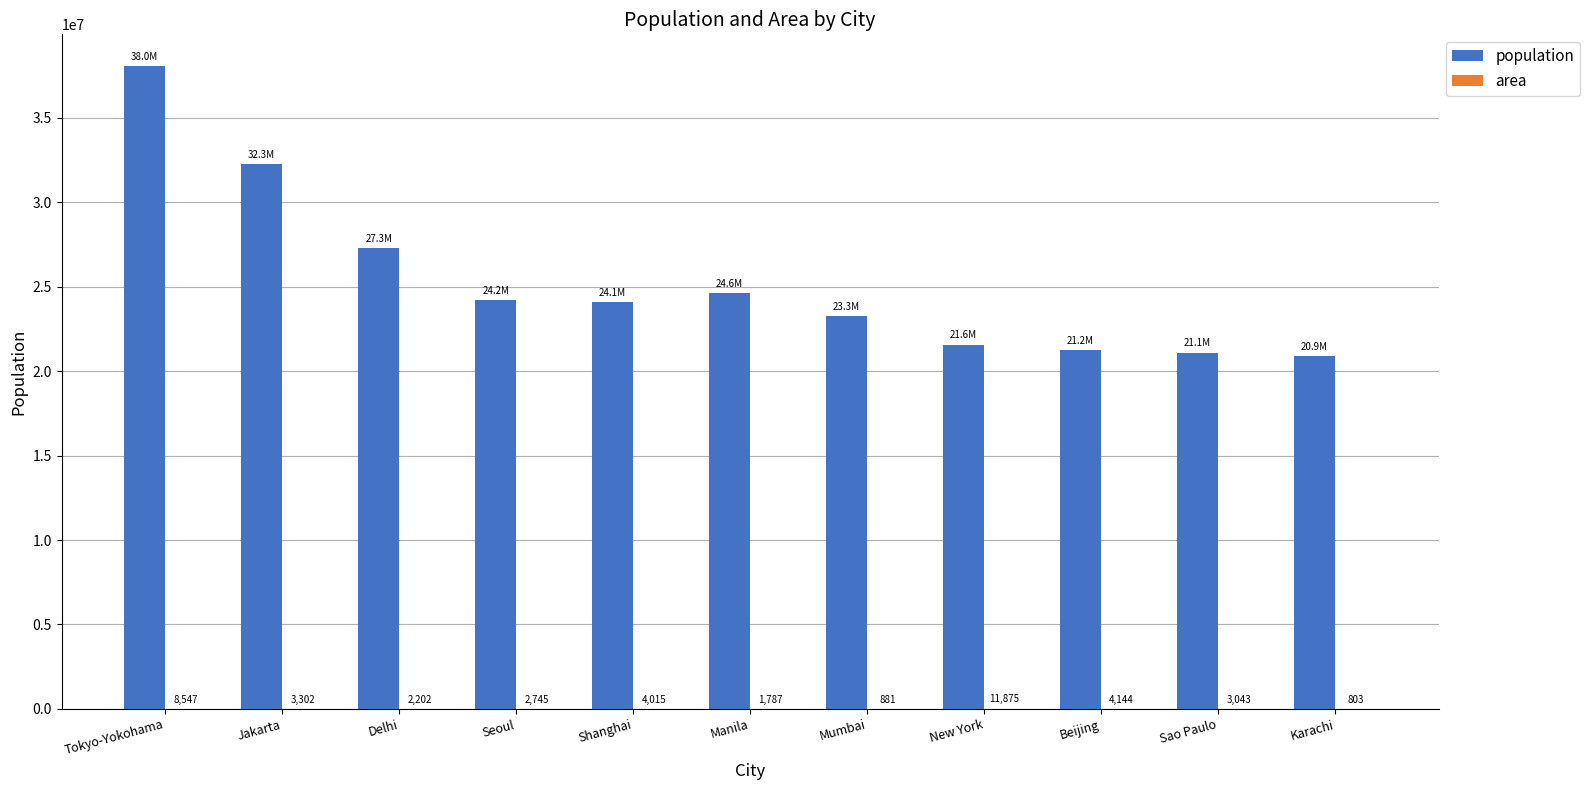

Where does the population series first go above 24115000?

Tokyo-Yokohama